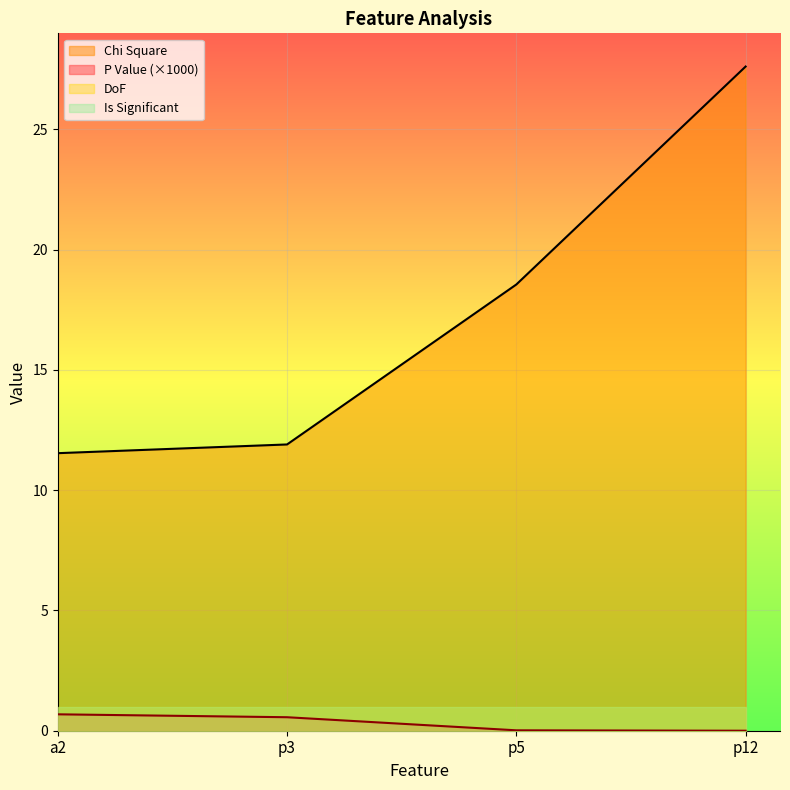

What is the highest value of the P Value series?

0.7